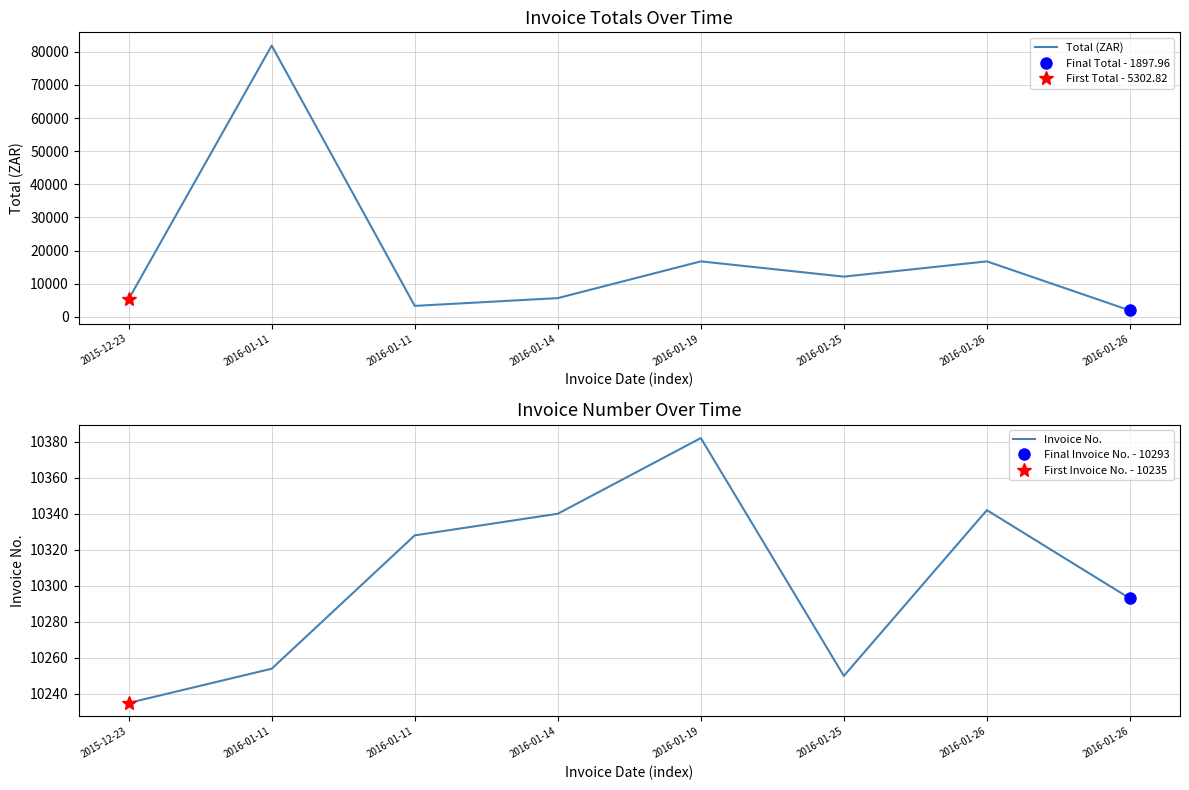

How many values in the Total (ZAR) series are below 12106?

4